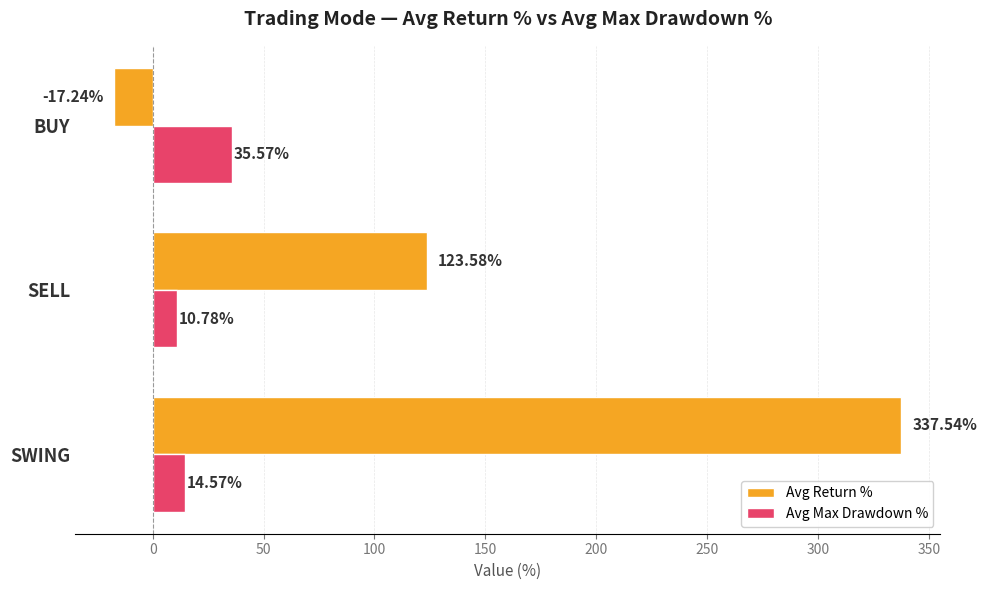

Rank the series at SELL from lowest to highest value.

Avg Max Drawdown %, Avg Return %